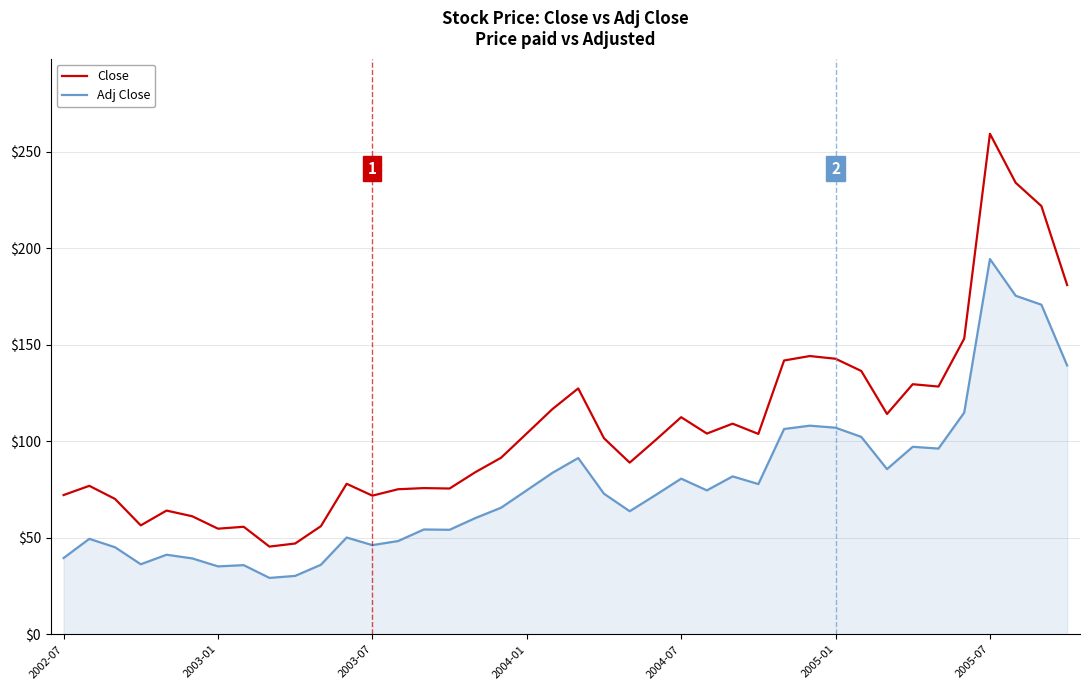

Rank the series by their maximum value, from lowest to highest.

Adj Close, Close